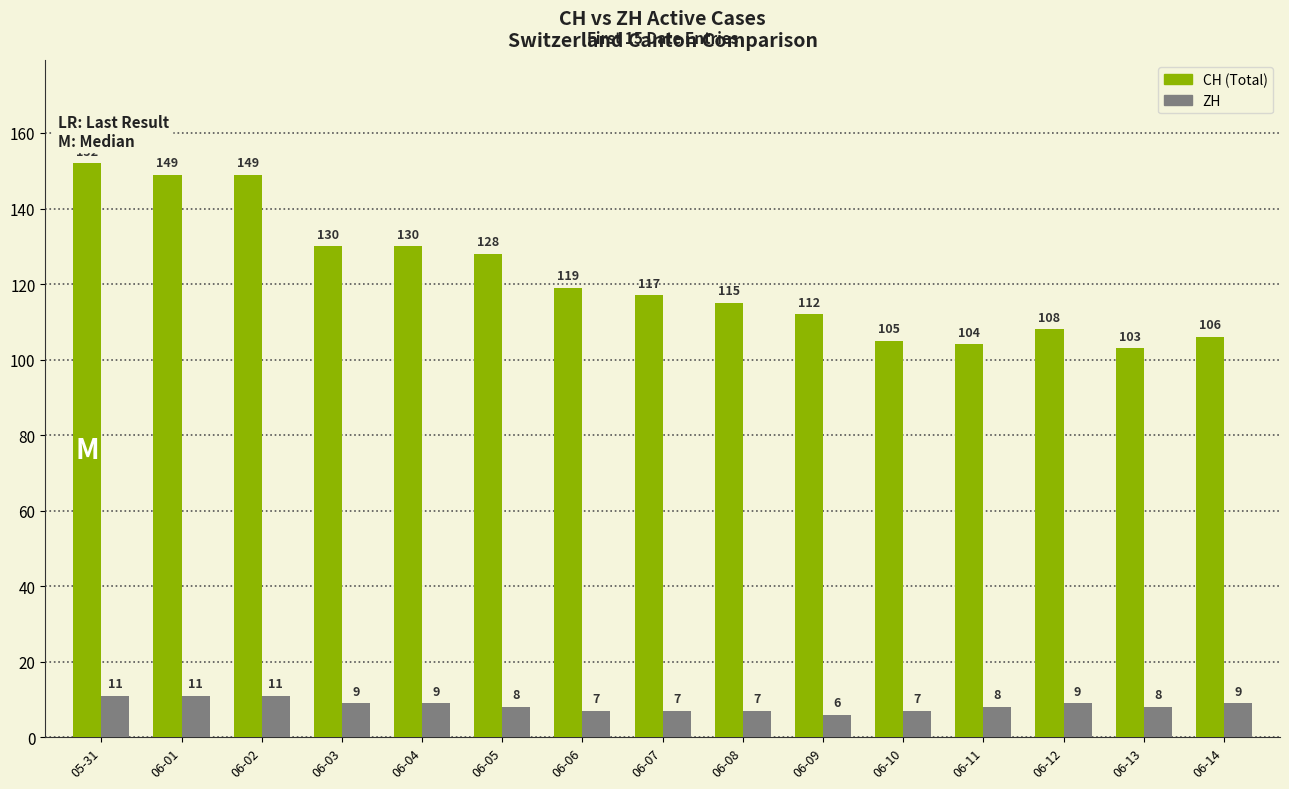

How many bars are there in each group?

2